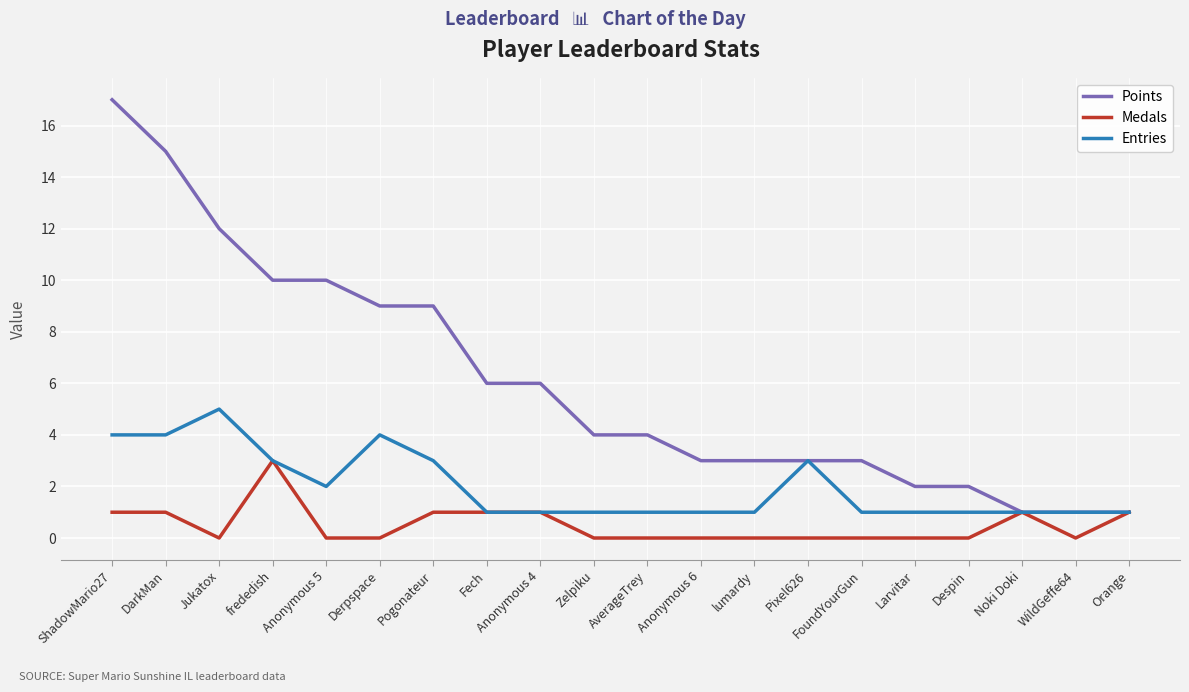

What is the maximum value shown in the chart?

17